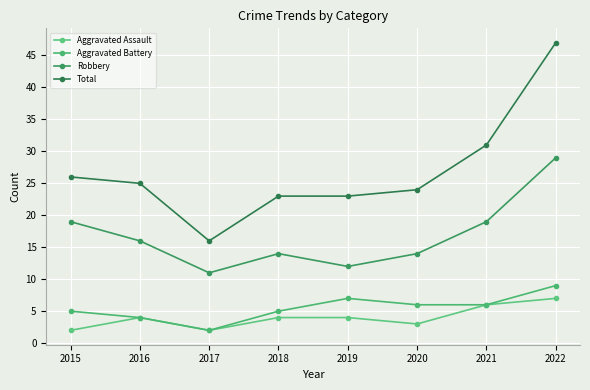

Reading left to right, transcribe all the data shown in this chart.

Aggravated Assault: 2015=2	2016=4	2017=2	2018=4	2019=4	2020=3	2021=6	2022=7
Aggravated Battery: 2015=5	2016=4	2017=2	2018=5	2019=7	2020=6	2021=6	2022=9
Robbery: 2015=19	2016=16	2017=11	2018=14	2019=12	2020=14	2021=19	2022=29
Total: 2015=26	2016=25	2017=16	2018=23	2019=23	2020=24	2021=31	2022=47